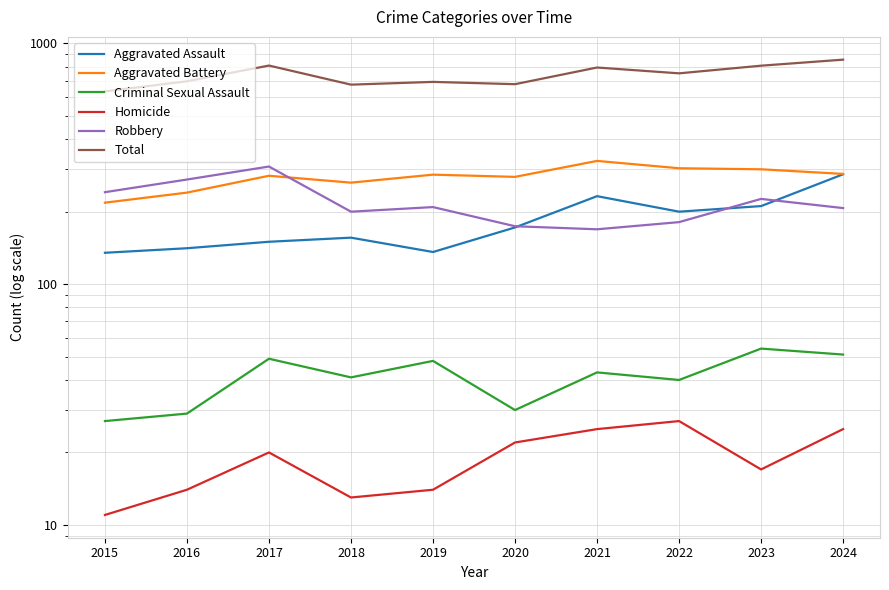

Reading left to right, transcribe all the data shown in this chart.

Aggravated Assault: 2015=135	2016=141	2017=150	2018=156	2019=136	2020=172	2021=232	2022=200	2023=211	2024=286
Aggravated Battery: 2015=218	2016=240	2017=282	2018=264	2019=285	2020=279	2021=325	2022=303	2023=300	2024=287
Criminal Sexual Assault: 2015=27	2016=29	2017=49	2018=41	2019=48	2020=30	2021=43	2022=40	2023=54	2024=51
Homicide: 2015=11	2016=14	2017=20	2018=13	2019=14	2020=22	2021=25	2022=27	2023=17	2024=25
Robbery: 2015=241	2016=272	2017=308	2018=200	2019=209	2020=174	2021=169	2022=181	2023=226	2024=207
Total: 2015=632	2016=696	2017=809	2018=674	2019=692	2020=677	2021=794	2022=751	2023=808	2024=856